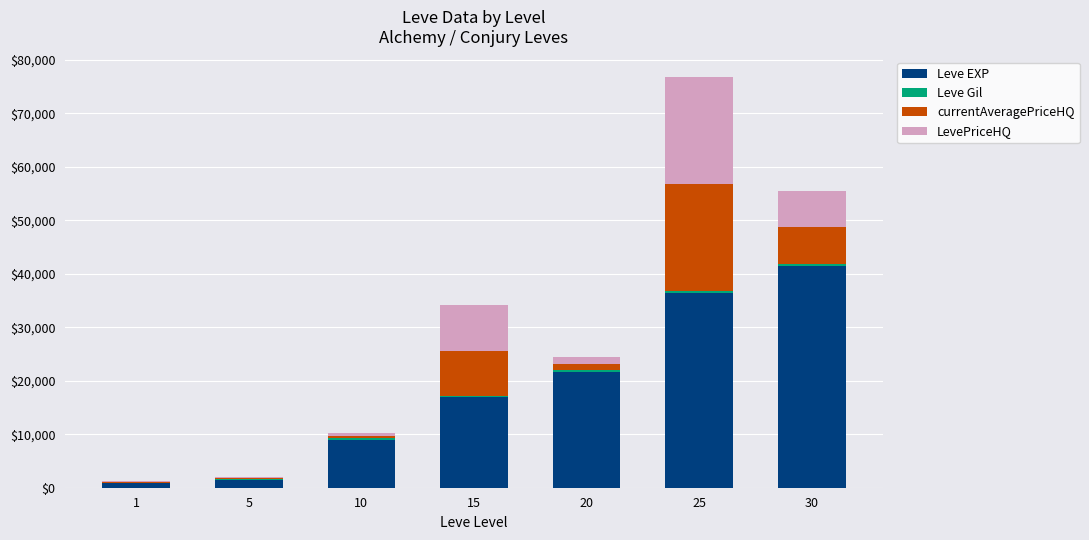

At which category is the sum across all series the highest?

25